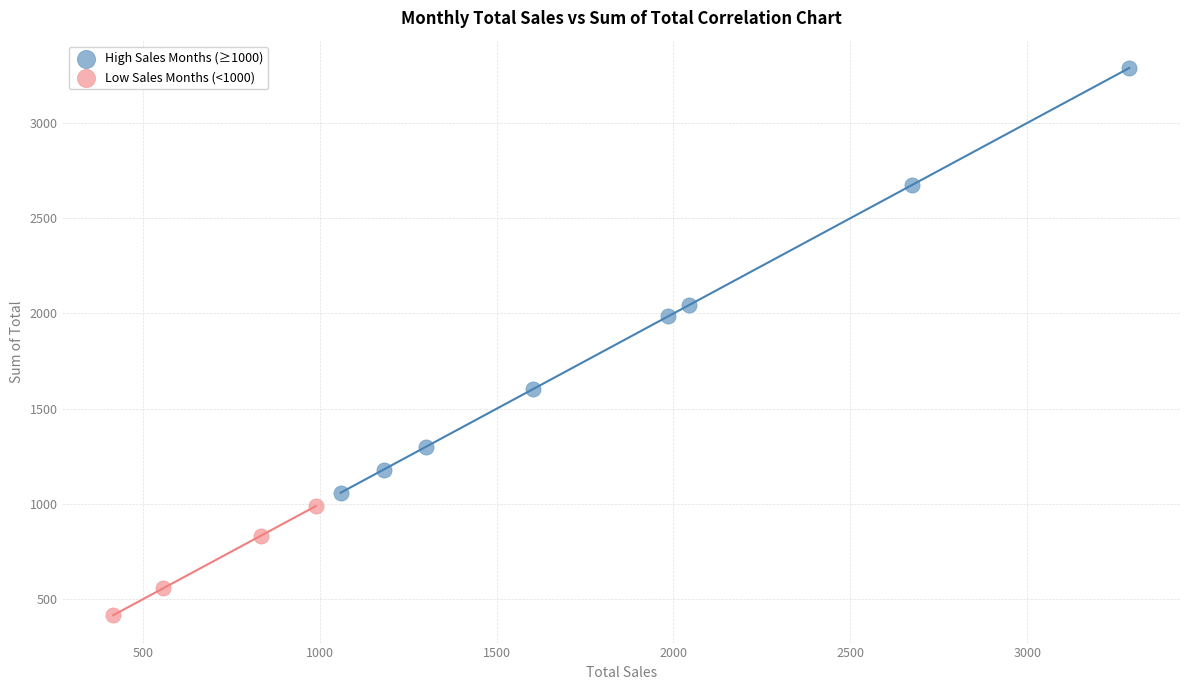

Which series reaches the minimum Y coordinate?

Low Sales Months (<1000)